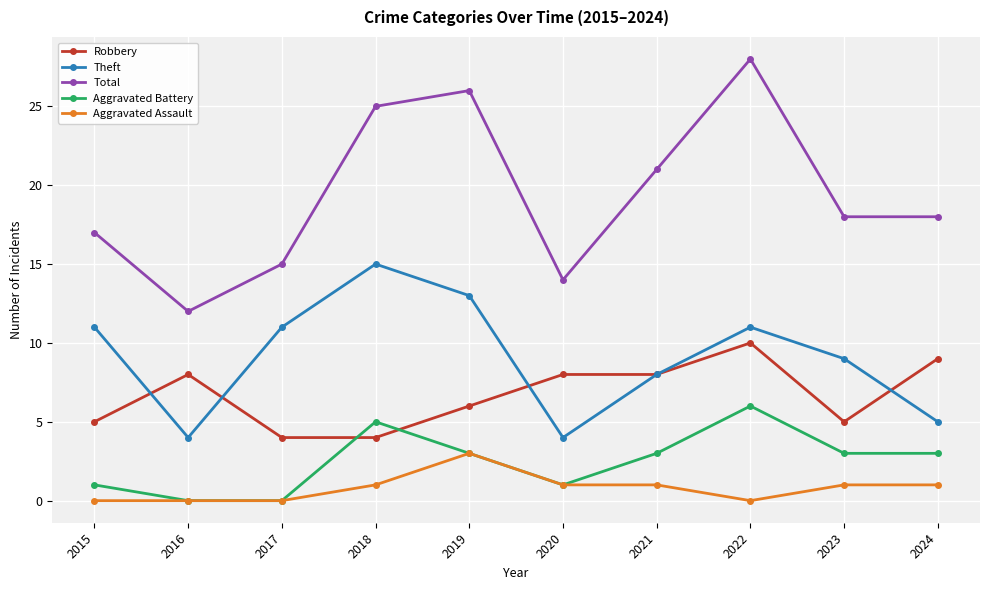

Reading left to right, list all the values displayed in this chart.

Robbery: 5	8	4	4	6	8	8	10	5	9
Theft: 11	4	11	15	13	4	8	11	9	5
Total: 17	12	15	25	26	14	21	28	18	18
Aggravated Battery: 1	0	0	5	3	1	3	6	3	3
Aggravated Assault: 0	0	0	1	3	1	1	0	1	1